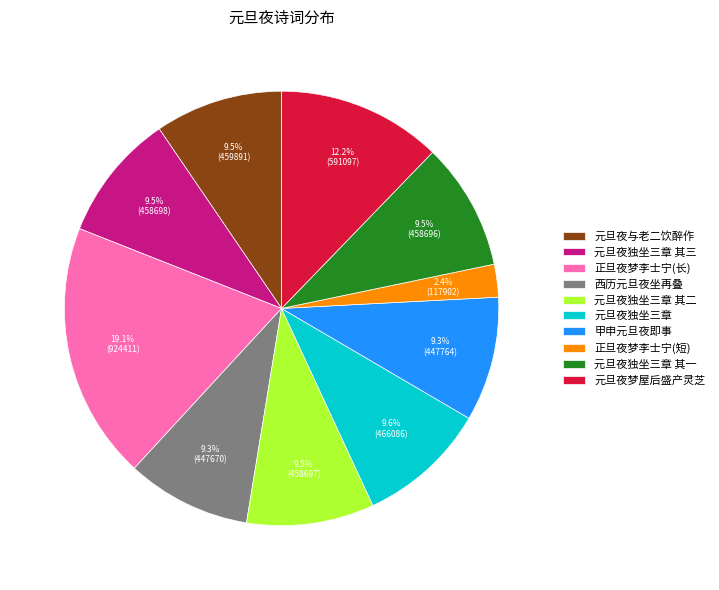

What is the total percentage of 元旦夜独坐三章 其二 and 西历元旦夜坐再叠?

18.8%